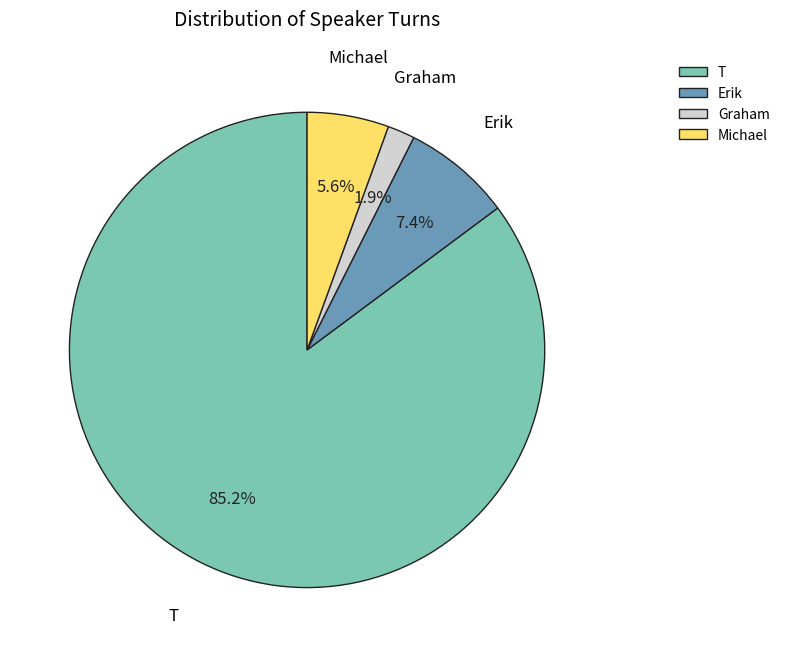

How much of the chart is everything except Erik?

92.6%